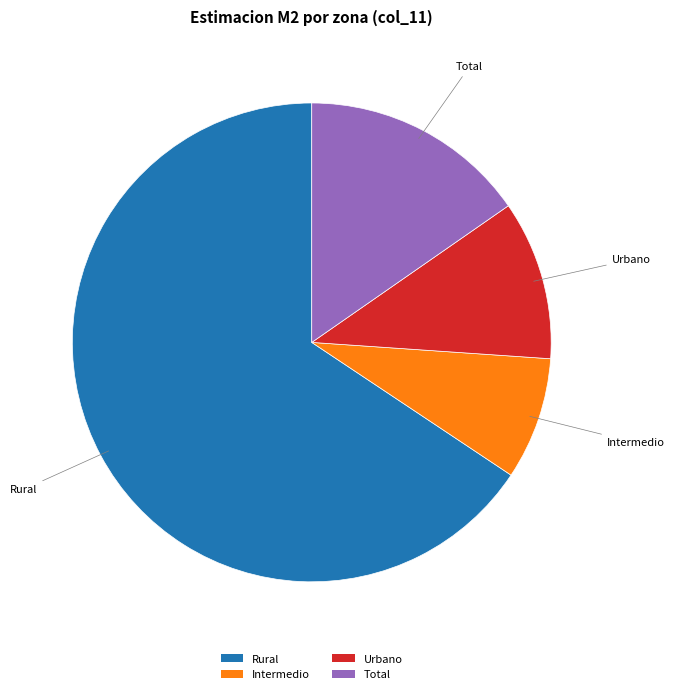

Rank the categories by value from lowest to highest.

Intermedio, Urbano, Total, Rural